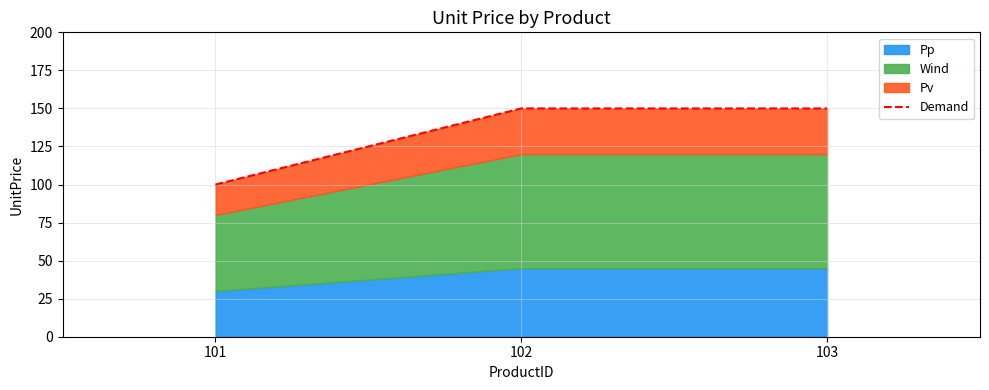

How many values are between 100 and 150?

3